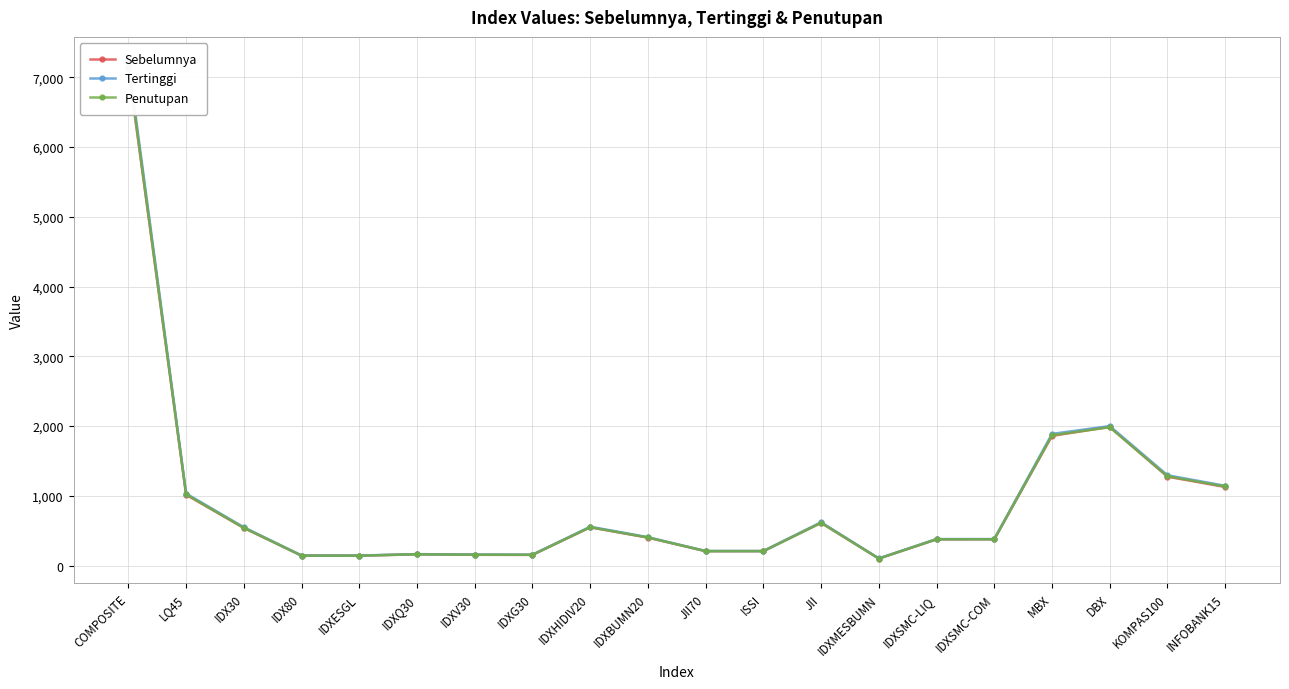

True or false: Tertinggi has a value of 288.5 at IDXQ30.

False